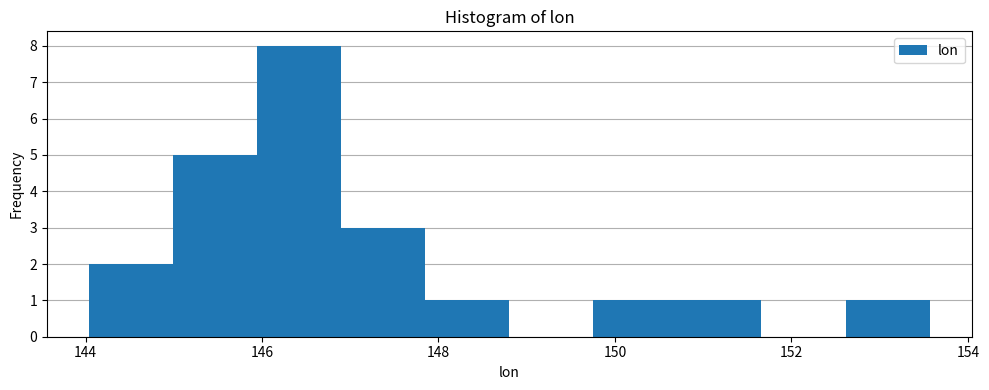

Reading left to right, list every bar in this chart as the range it spans on the x-axis followed by its height. Neither the bar edges nor the heights are printed on the chart, so give them approximately, as read against the axes.

144.0 to 145.0: 2
145.0 to 146.0: 5
146.0 to 146.8: 8
146.8 to 147.8: 3
147.8 to 148.8: 1
148.8 to 149.8: 0
149.8 to 150.8: 1
150.8 to 151.6: 1
151.6 to 152.6: 0
152.6 to 153.6: 1